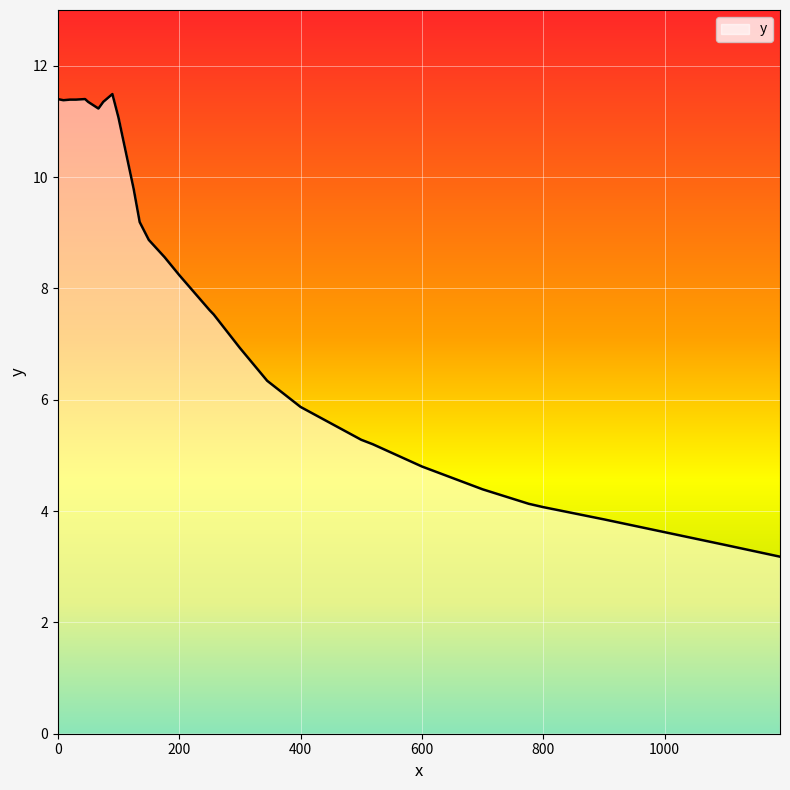

What is the minimum value shown in the chart?

3.2